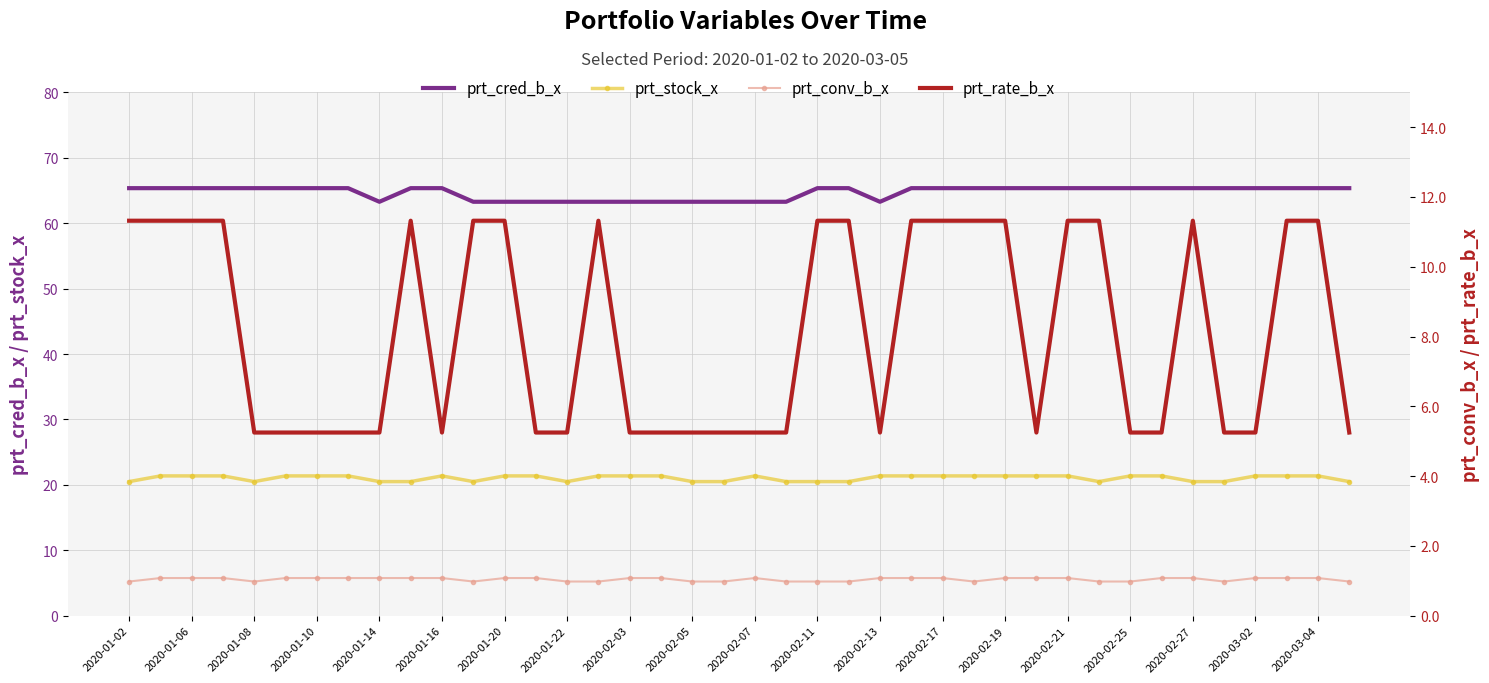

True or false: prt_stock_x and prt_cred_b_x intersect in this chart.

False